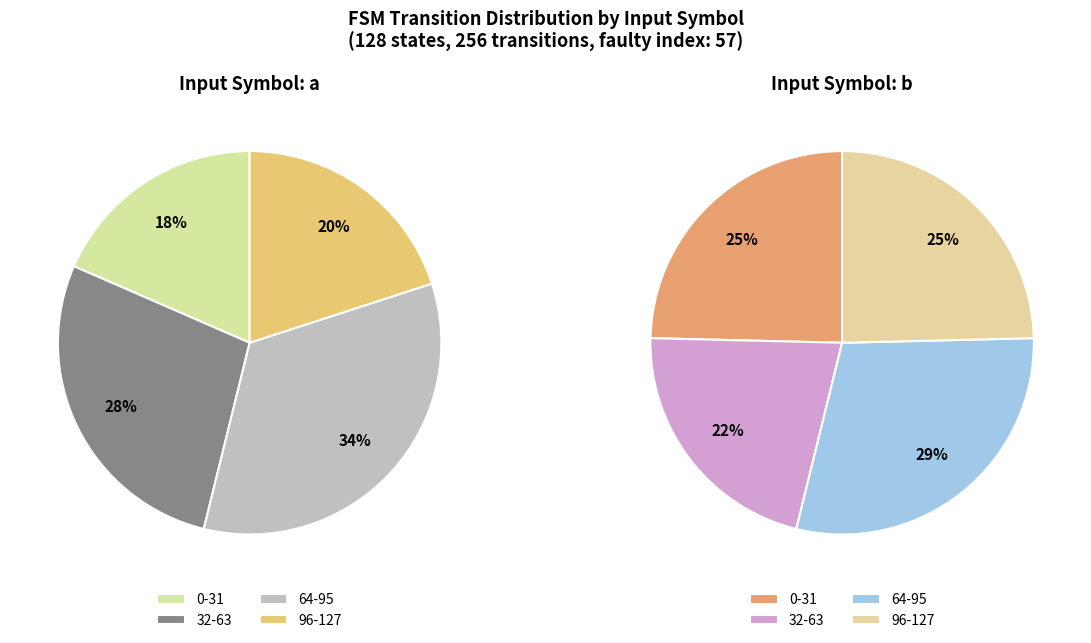

Does 7 represent more than half of the total?

No